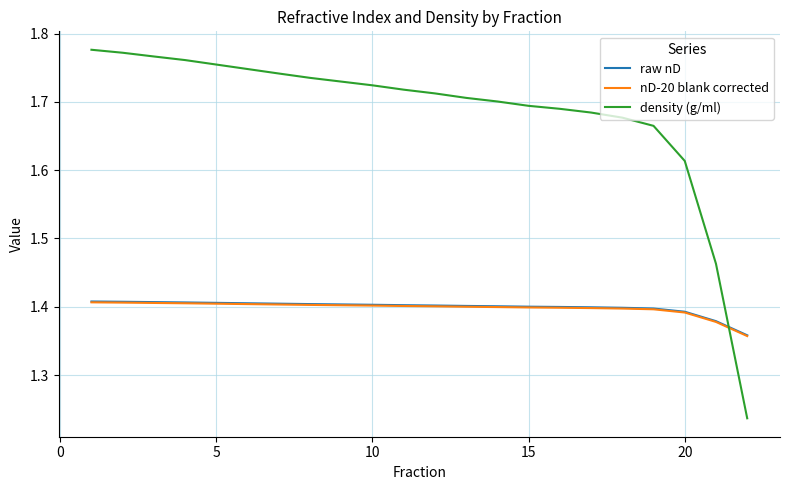

Which series has the largest total across all categories?

density (g/ml)